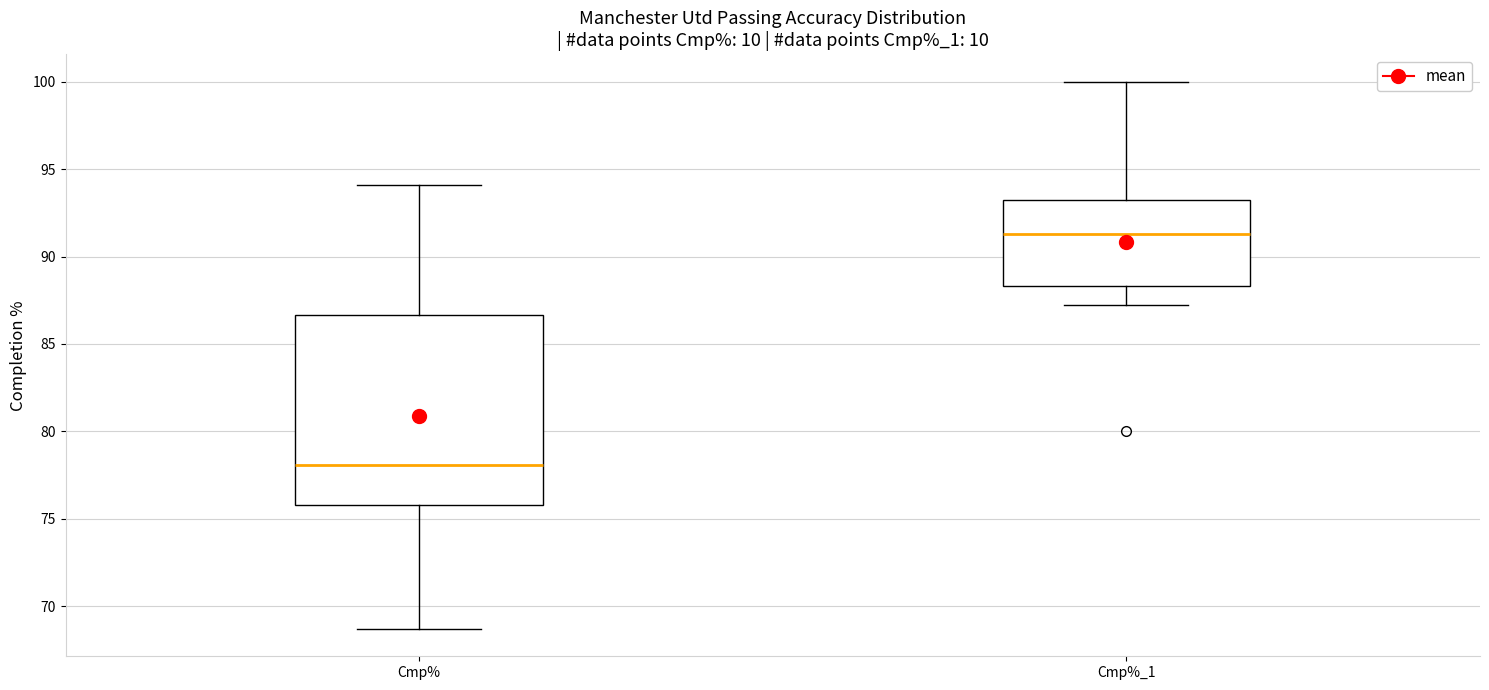

Which box's median line is the highest?

Cmp%_1